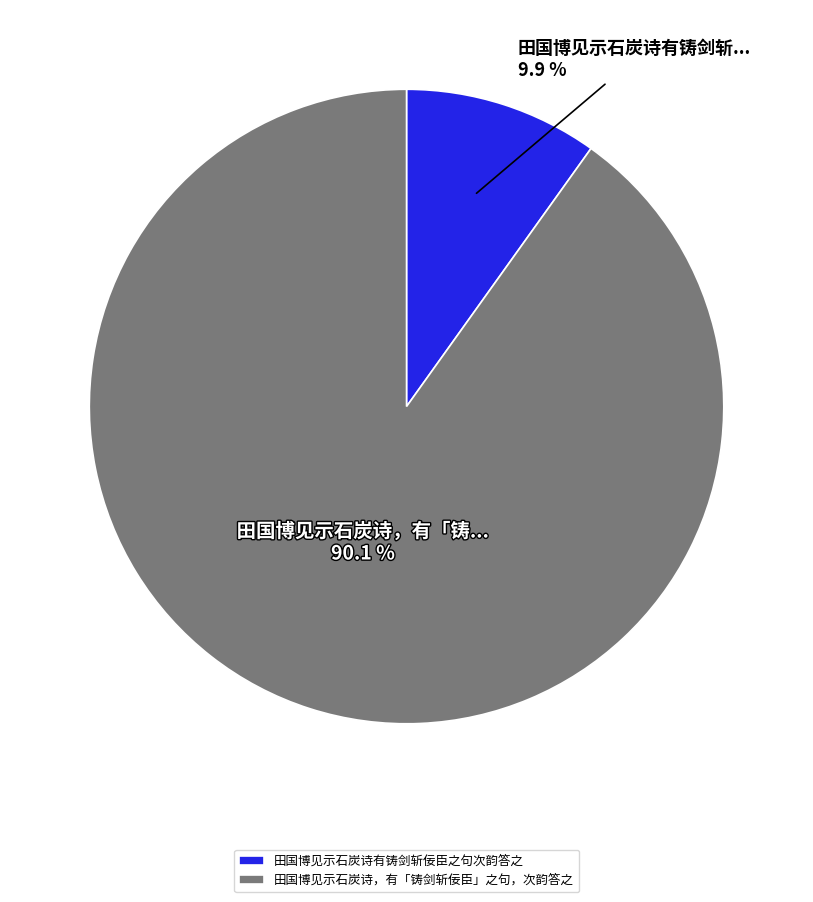

How many segments does this pie chart have?

2